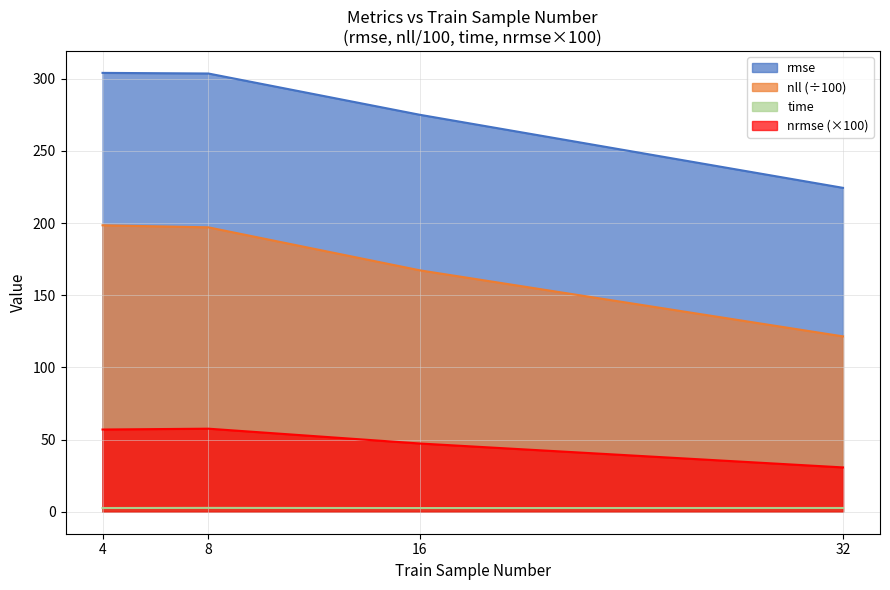

What is the sum of all nll values?

684.2